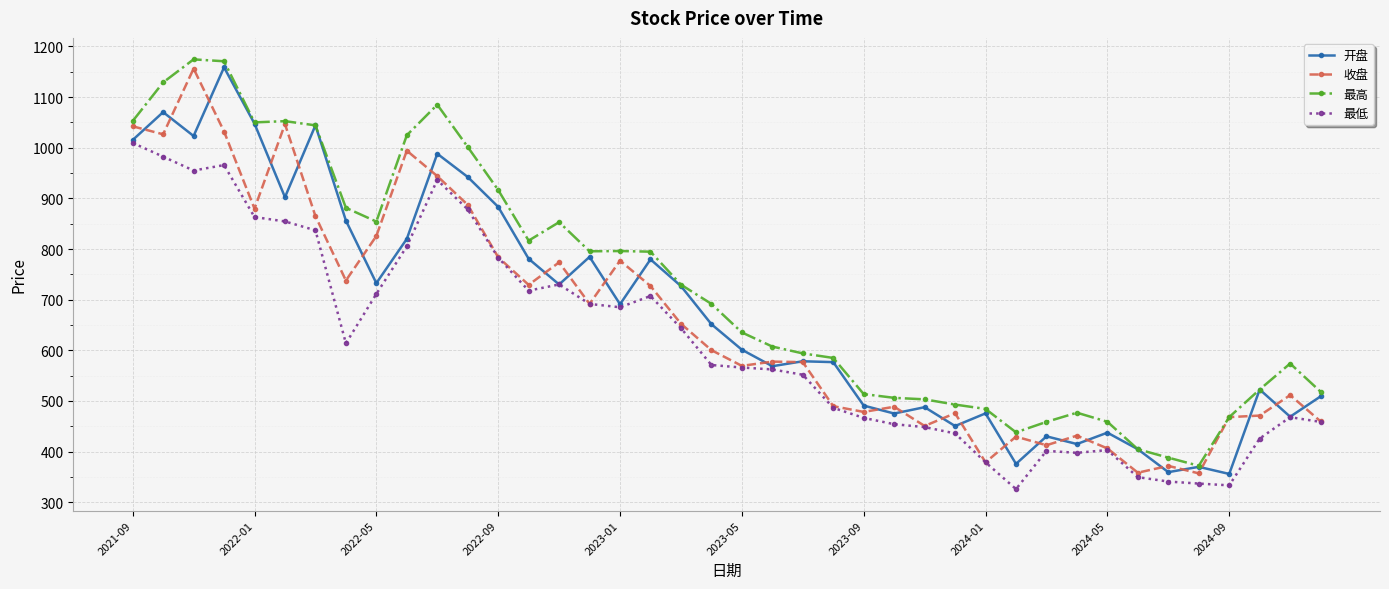

True or false: 最低 and 最高 intersect in this chart.

False